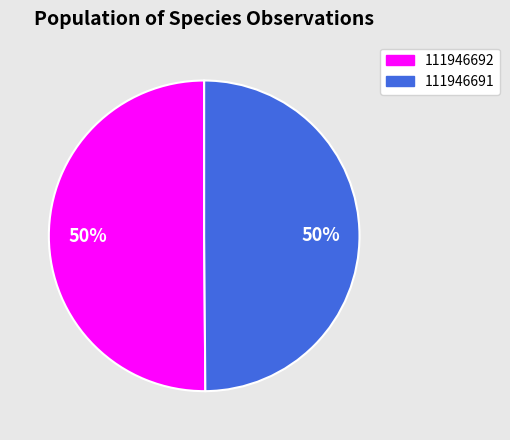

Is it true that 111946691 is 60% of the pie?

False